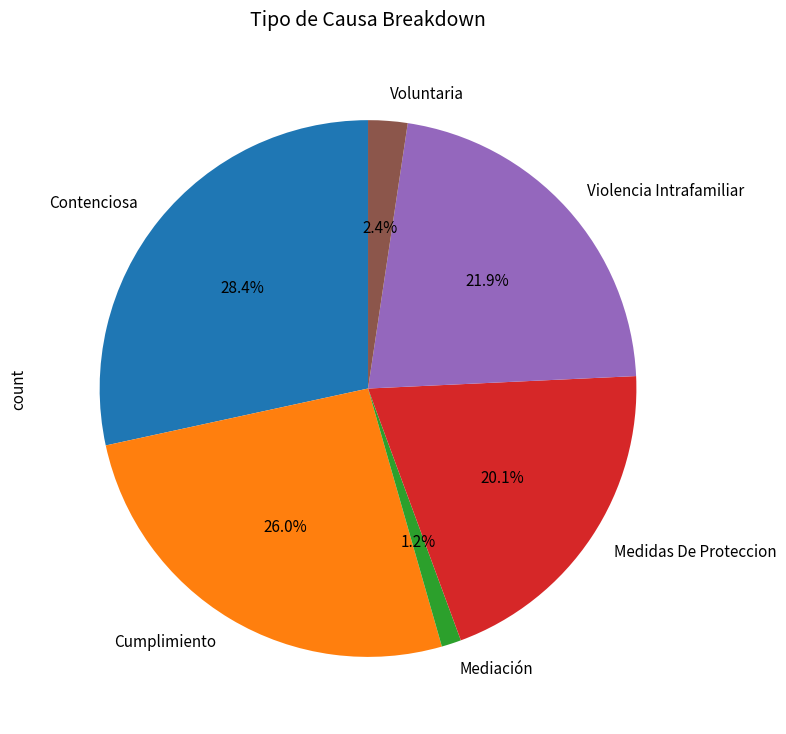

Does Violencia Intrafamiliar account for over 50% of the chart?

No